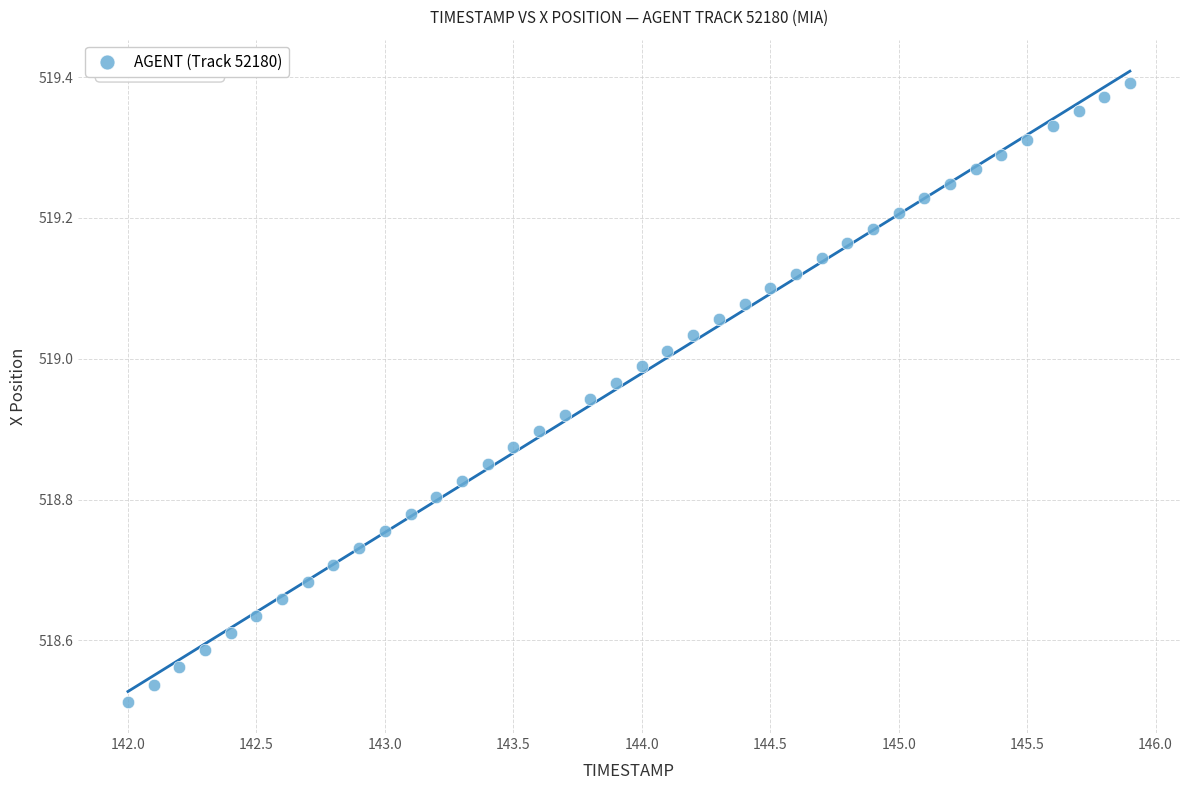

What is the range of X values (max minus min)?

3.9